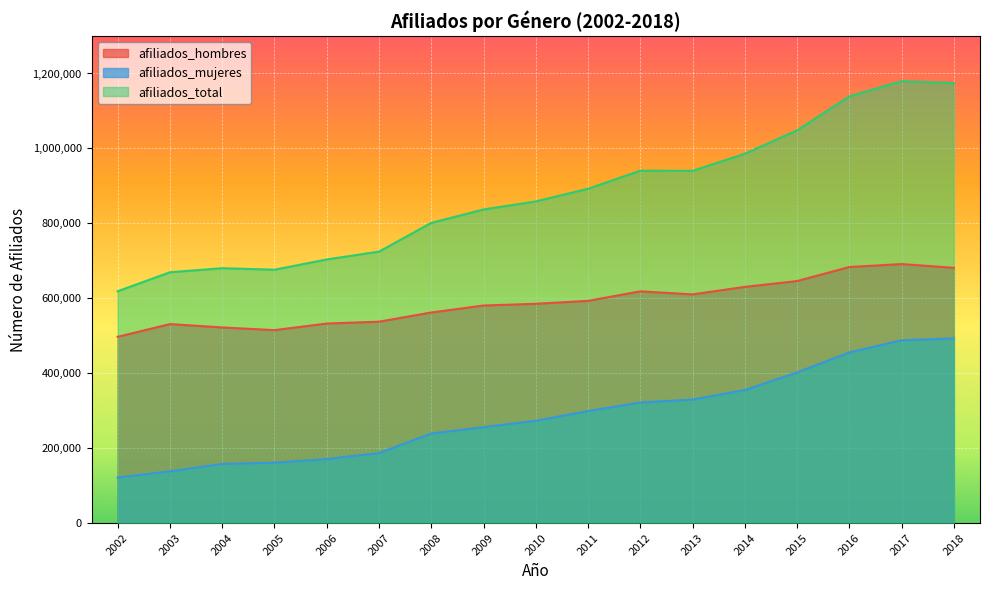

What is the lowest value of the afiliados_hombres series?

497272